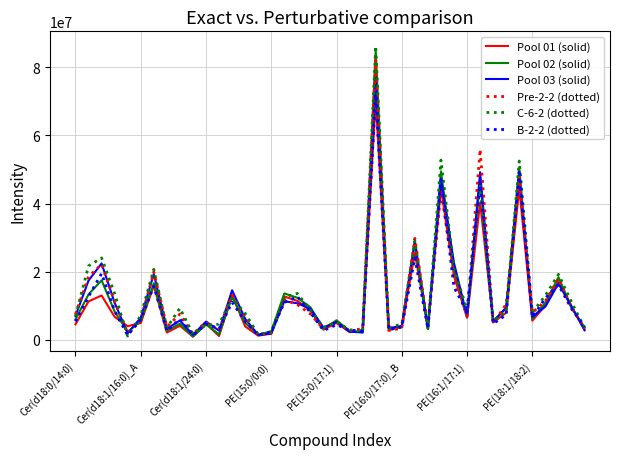

What is the highest value of the Pool 03 (solid) series?

77300104.0